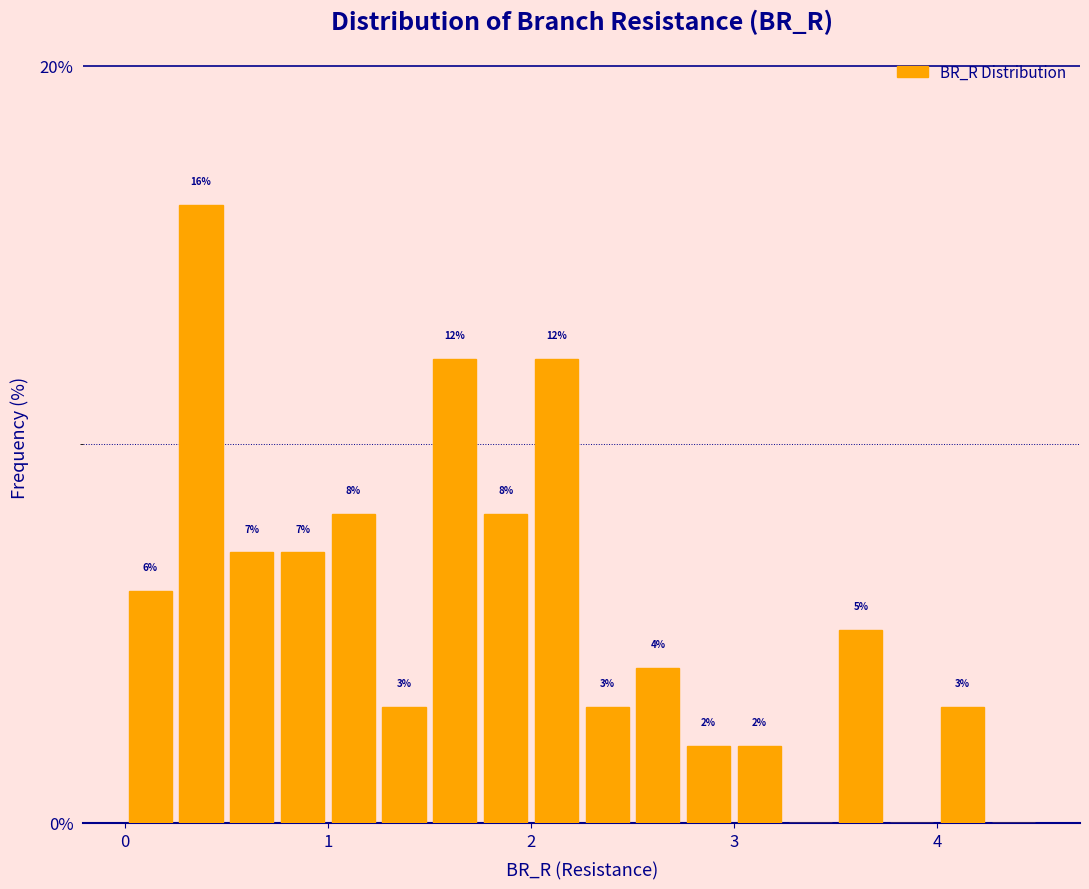

Read against the x-axis, roughly where is the centre of the tallest bar?

0.4